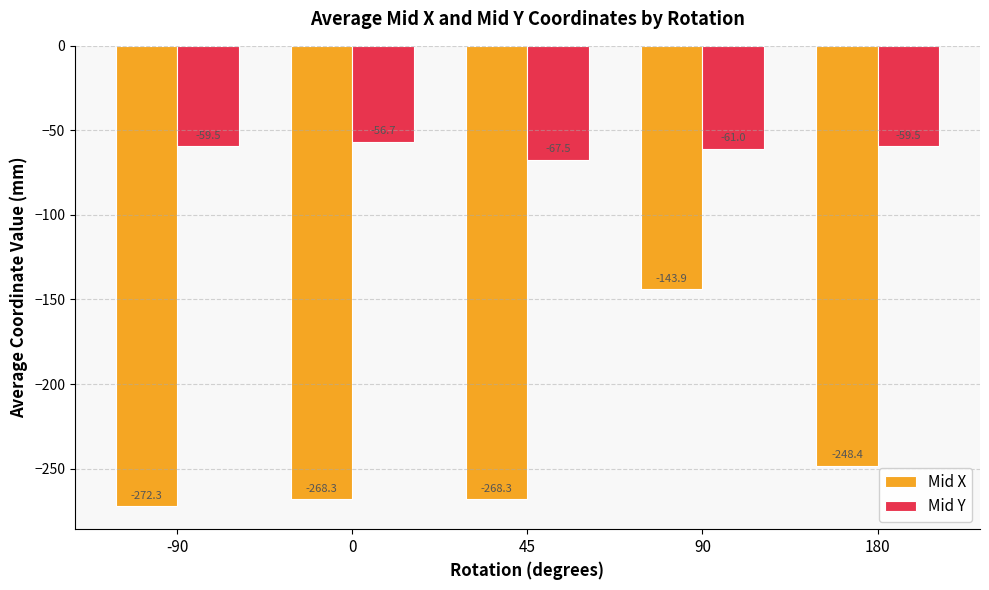

What is the total value across all series at -90?

-331.8